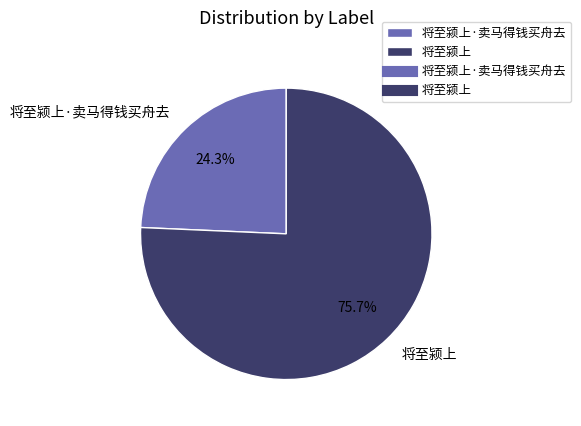

Between 将至颍上·卖马得钱买舟去 and 将至颍上, which is larger?

将至颍上